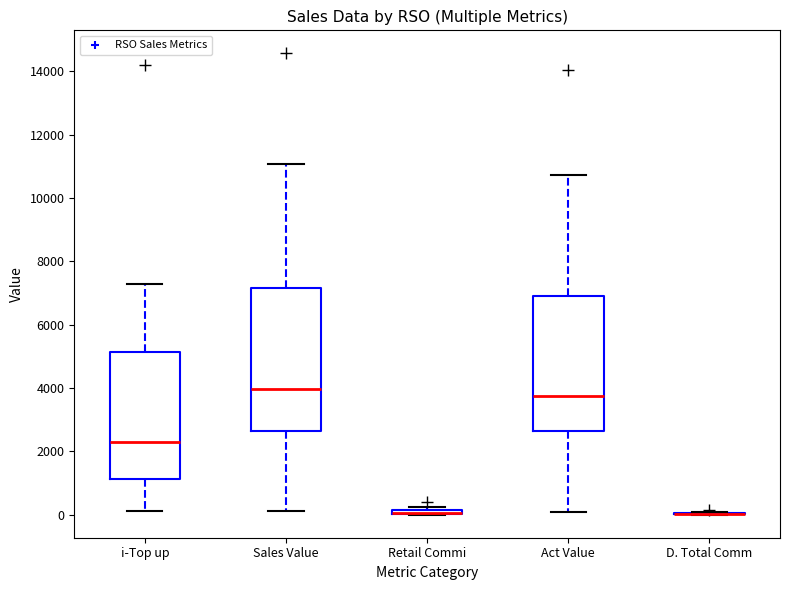

Where does the median line of the box for i-Top up sit on the y-axis? The values are not printed on the chart, so give them approximately, as read against the axis.

2200